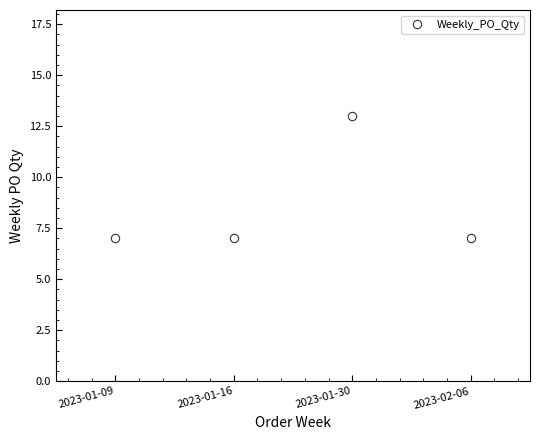

Reading left to right, what are all the values shown in this chart?

7	7	13	7